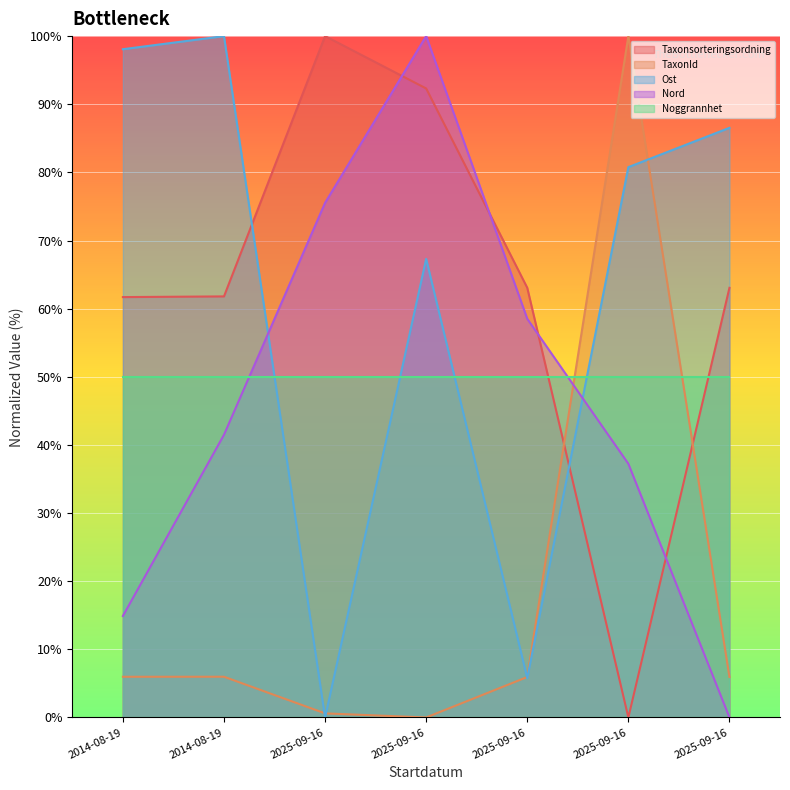

Where does the Taxonsorteringsordning series first go above 63?

2025-09-16